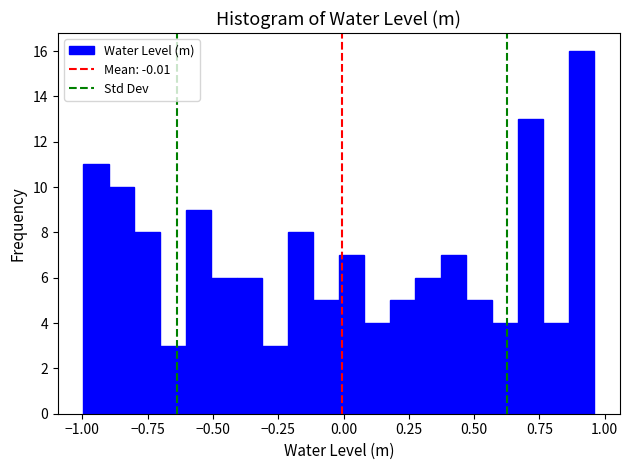

Read against the x-axis, roughly where is the centre of the tallest bar?

0.90